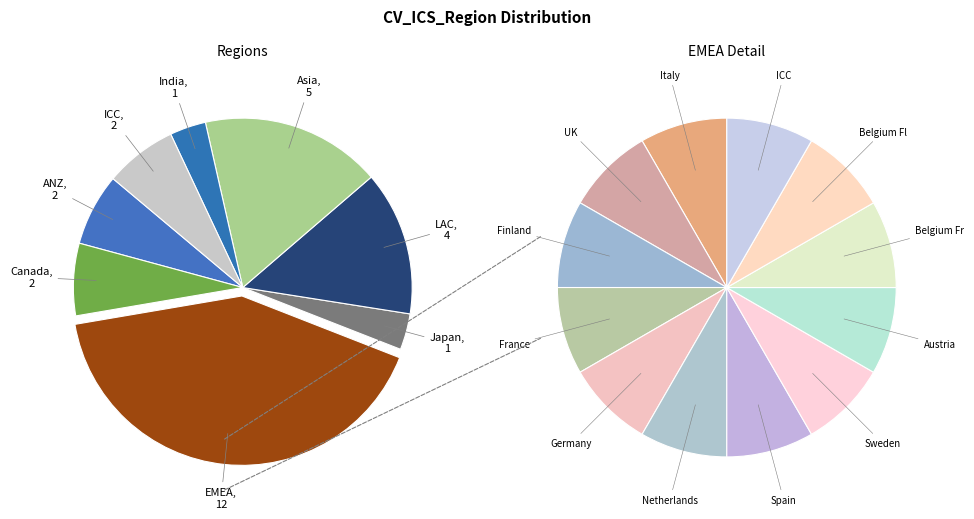

What is the ratio of the value at ICC to the value at India?

2.0